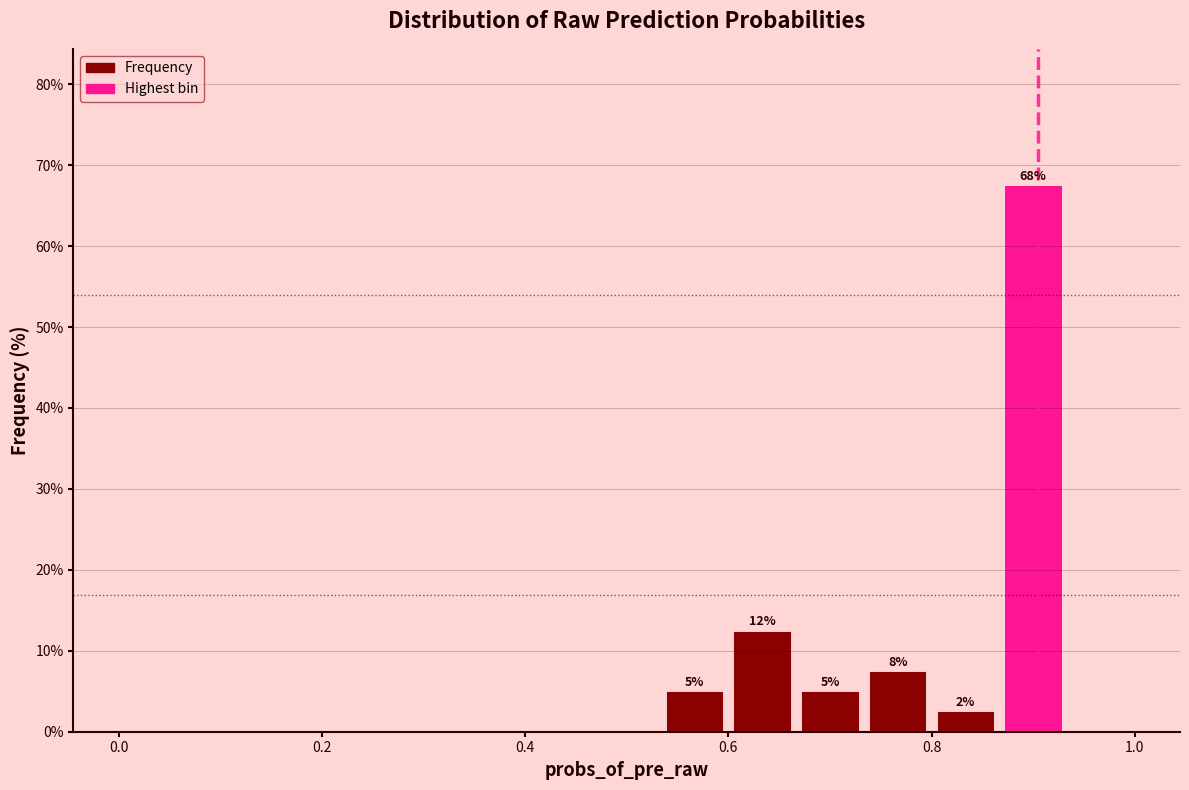

Read against the x-axis, roughly where is the centre of the tallest bar?

0.90